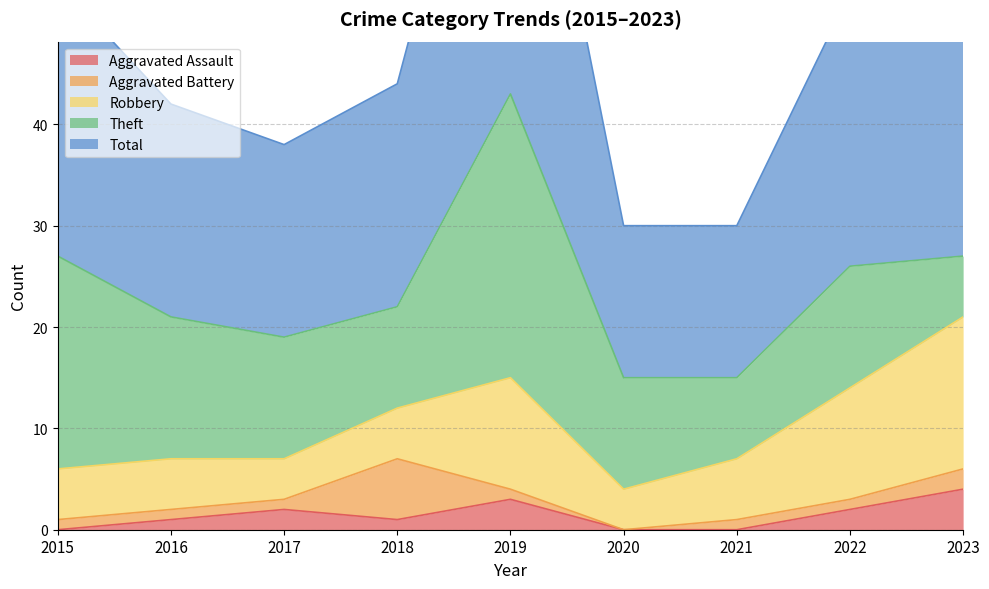

How many interior local valleys does the Aggravated Assault series have?

1